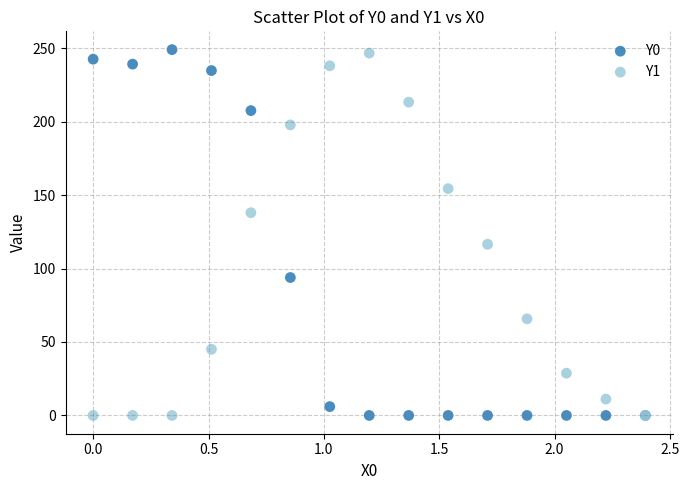

What is the X range (max minus min) for the scatter plot?

2.4